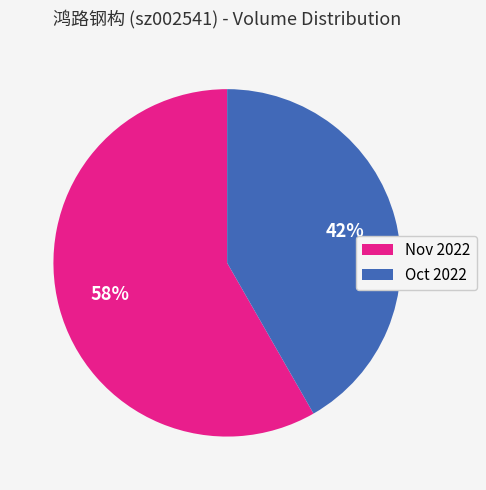

To the nearest percent, what is the combined percentage of Oct 2022 and Nov 2022?

100%